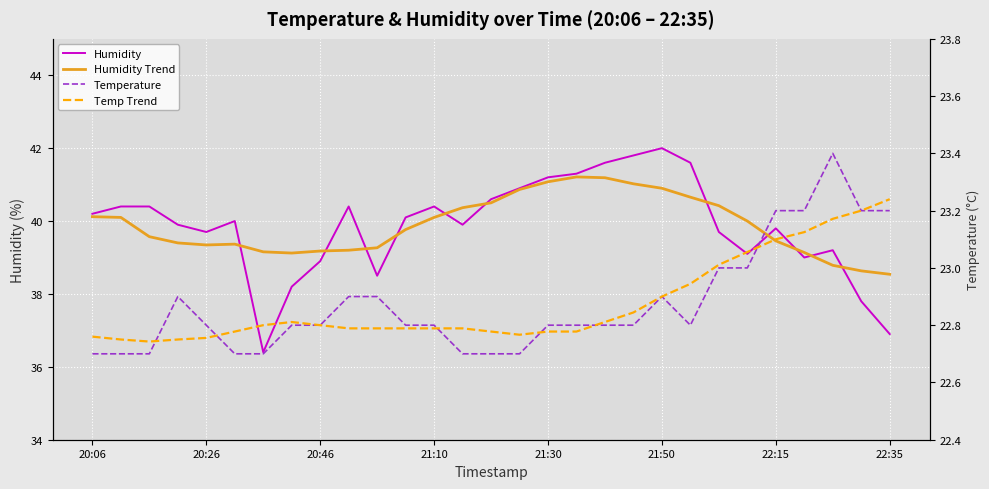

Is it true that Humidity Trend equals 25.9 at 21:10?

False